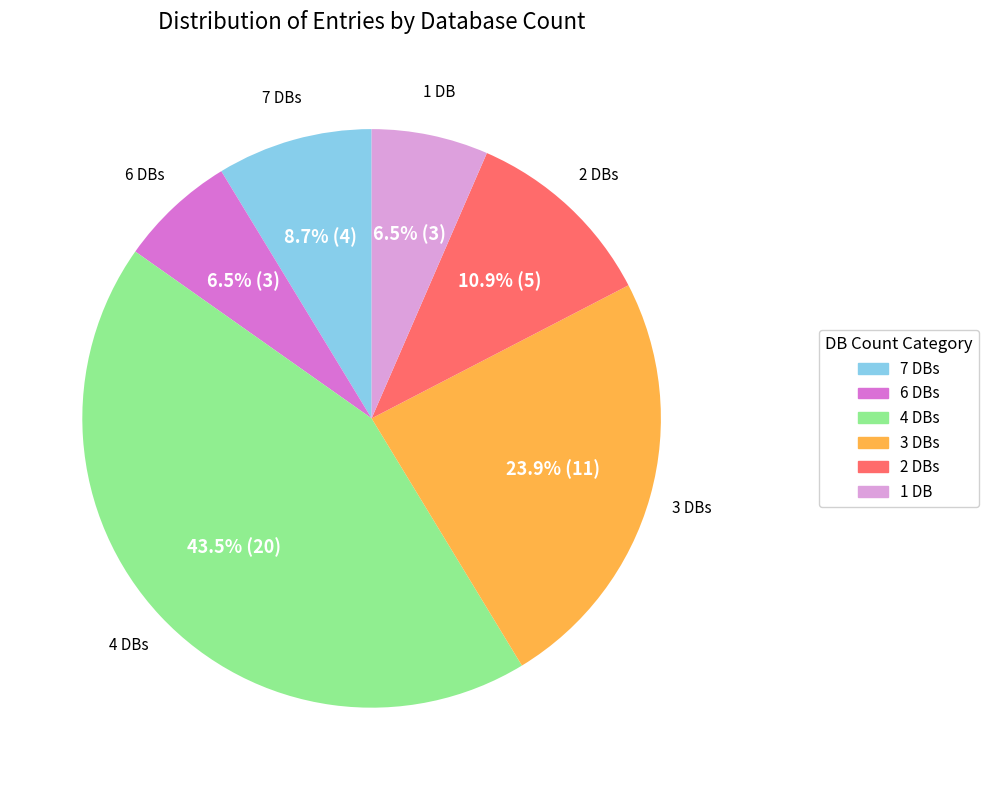

Does any single category account for the majority?

No